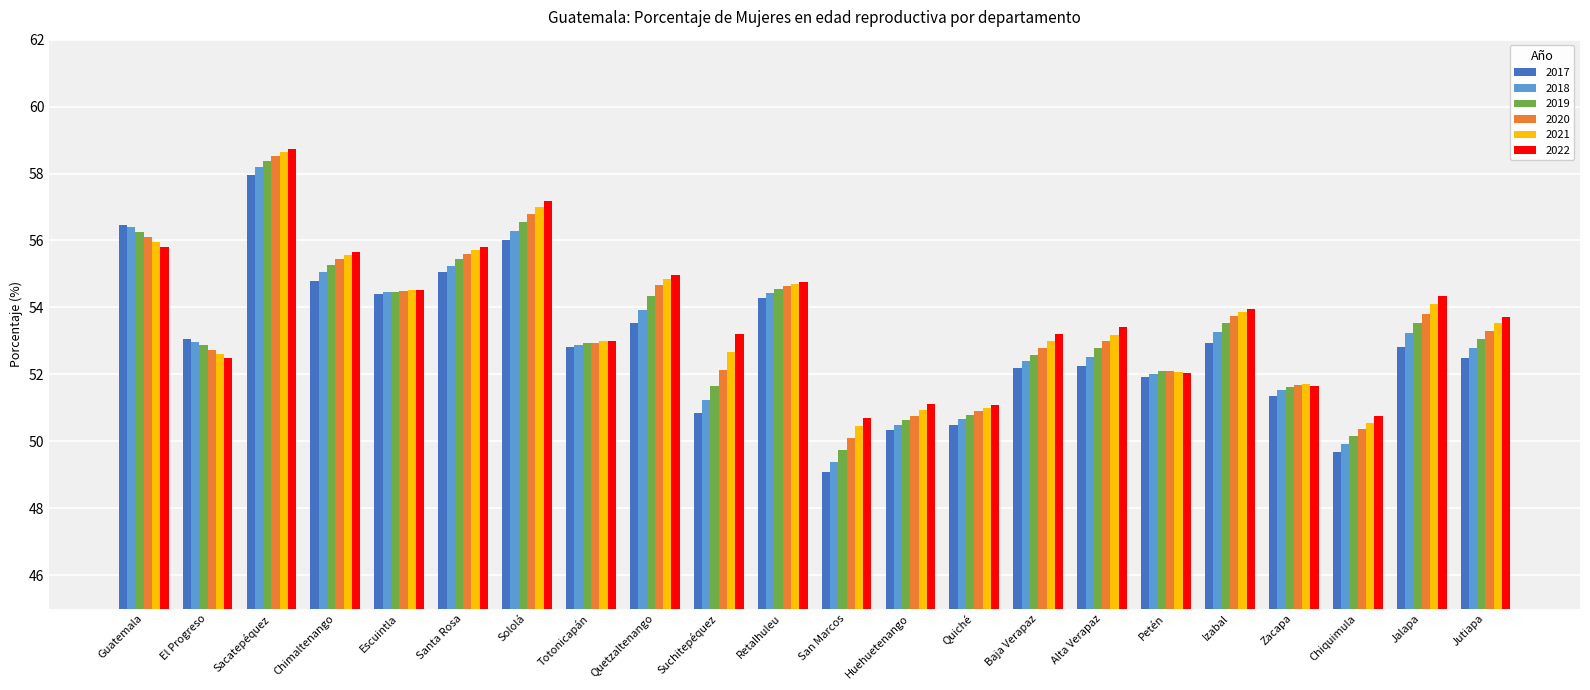

What is the spread (max minus min) of values at Izabal?

1.0